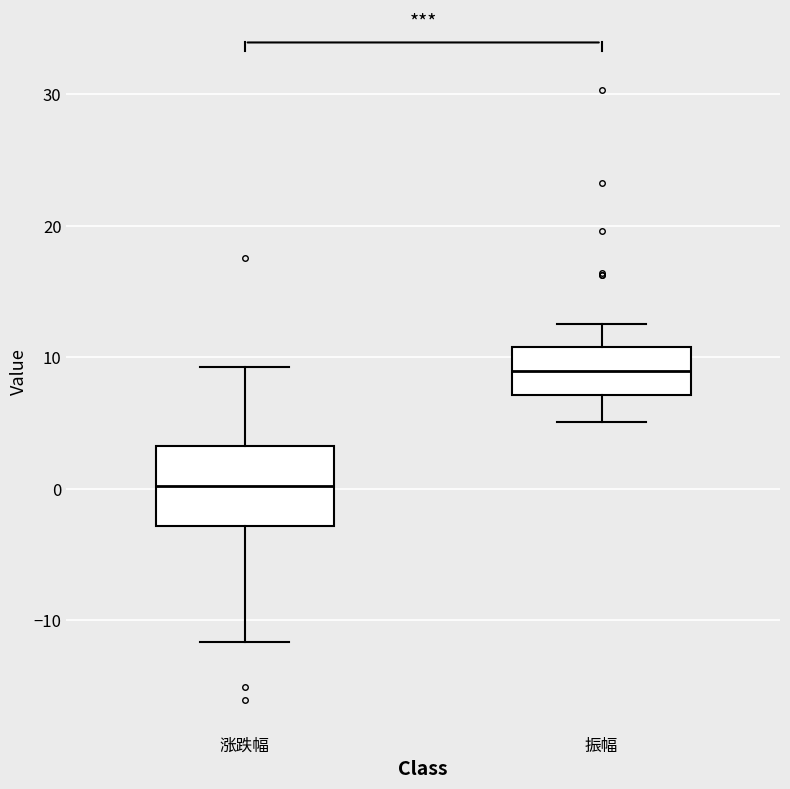

Reading left to right, transcribe this box plot: for each box, give where its median line is, the range the box spans, and where its two whiskers end, as read against the y-axis. The values are not printed on the chart, so give them approximately, as read against the axis.

涨跌幅: median 0, box -3 to 3, whiskers -12 to 9
振幅: median 9, box 7 to 11, whiskers 5 to 13